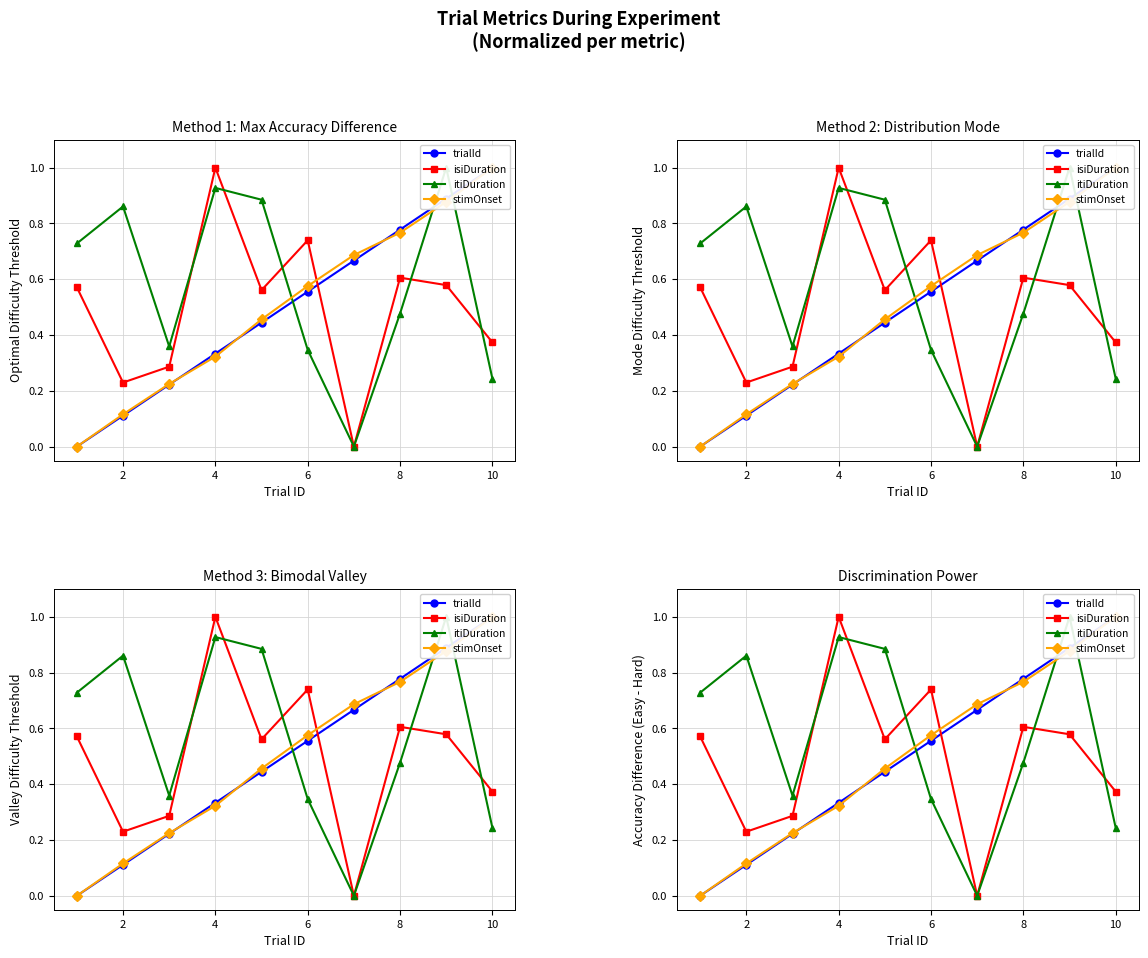

What is the sum of all stimOnset values?

5.0